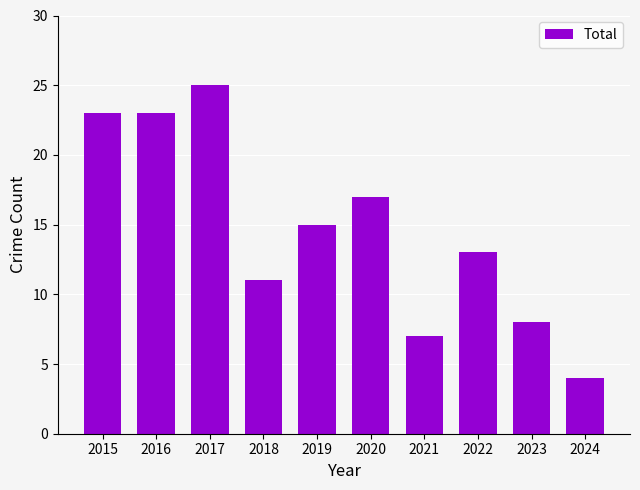

Are the bars horizontal?

No